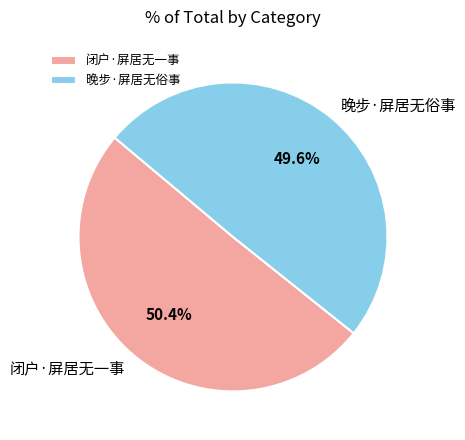

How many slices are in this pie chart?

2